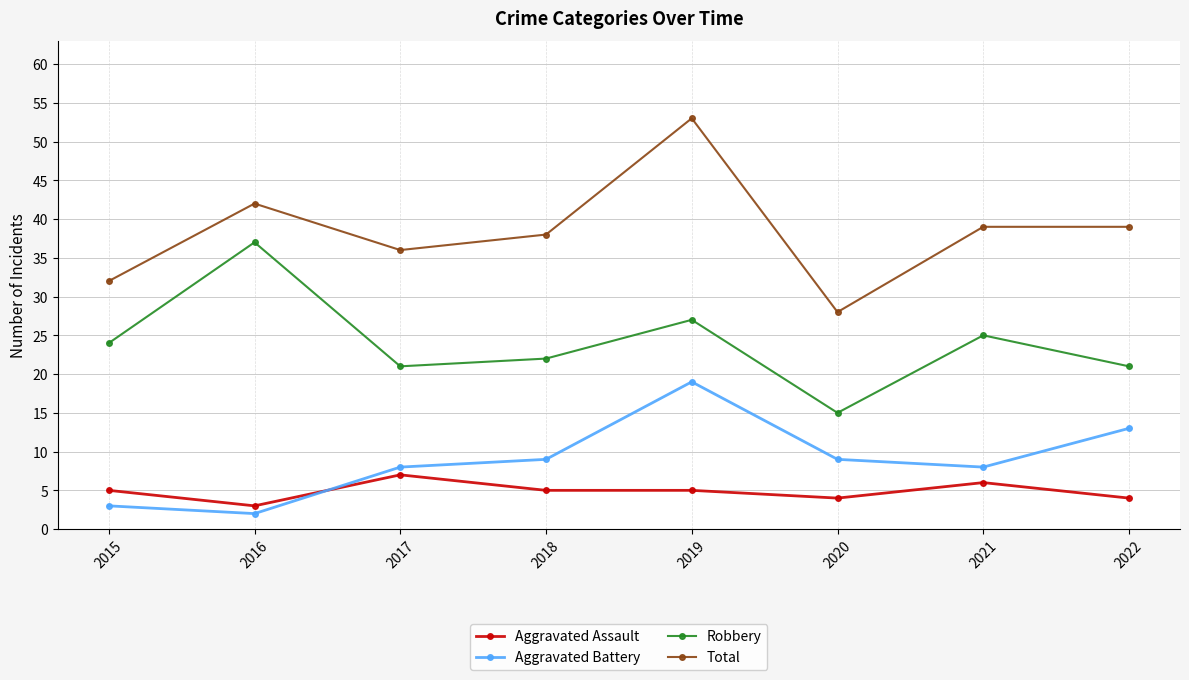

Which category has the lowest value in the Total series?

2020